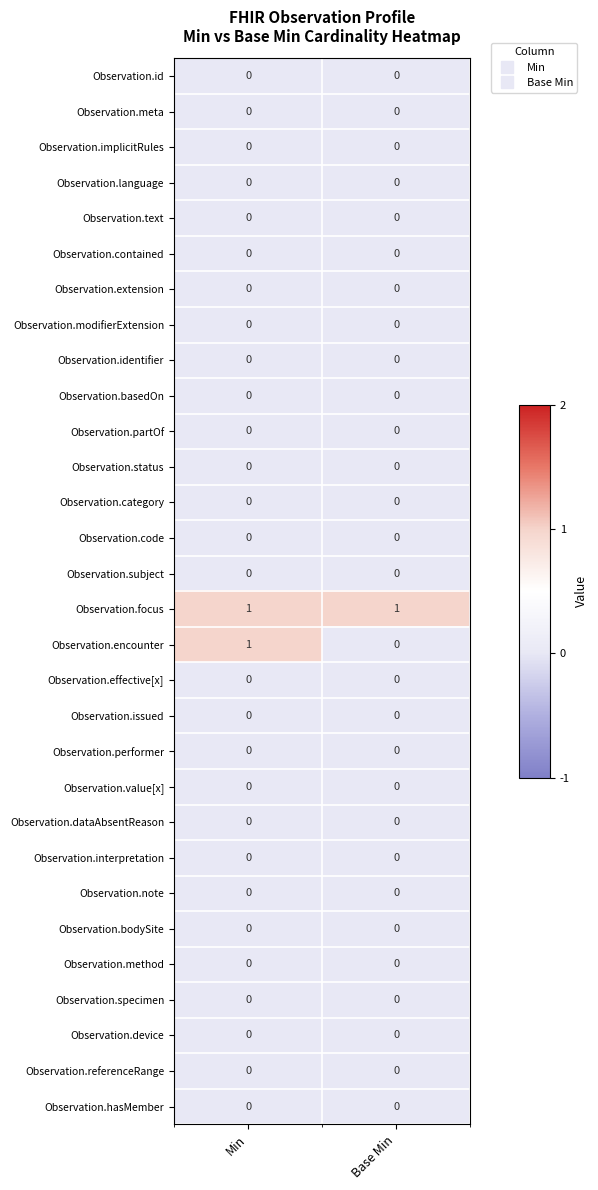

Which series has the largest total across all categories?

Observation.focus